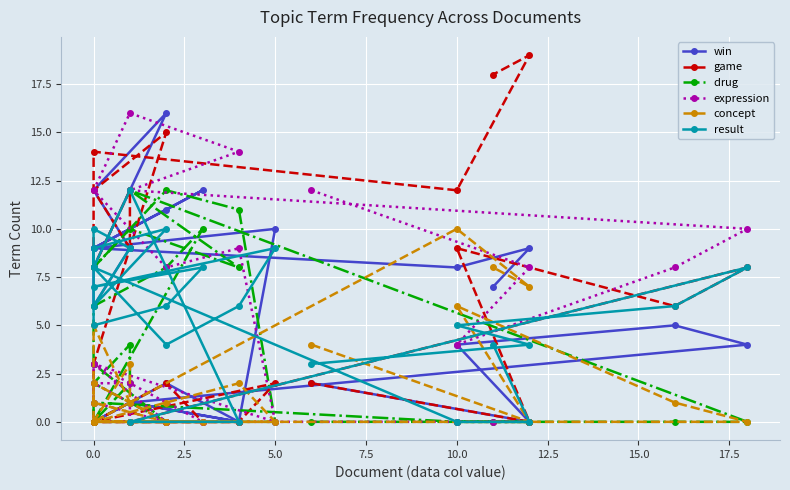

Is this an area chart (filled region under the line)?

No